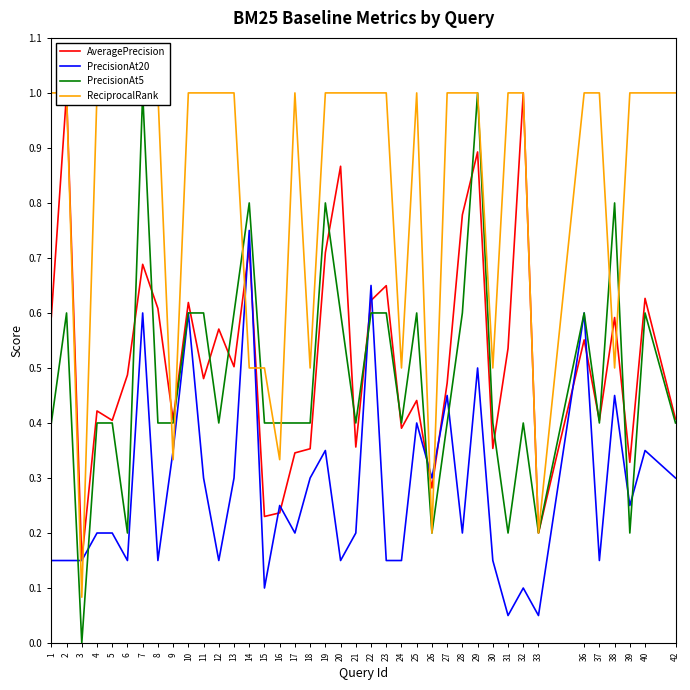

Is it true that ReciprocalRank equals 1.5 at 11?

False